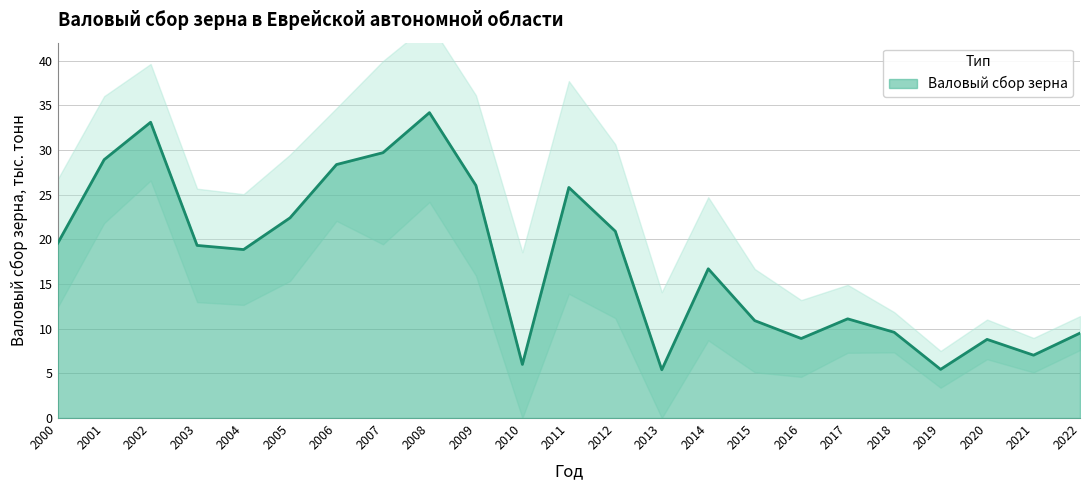

What is the value of the 8th point from the left?

29.7